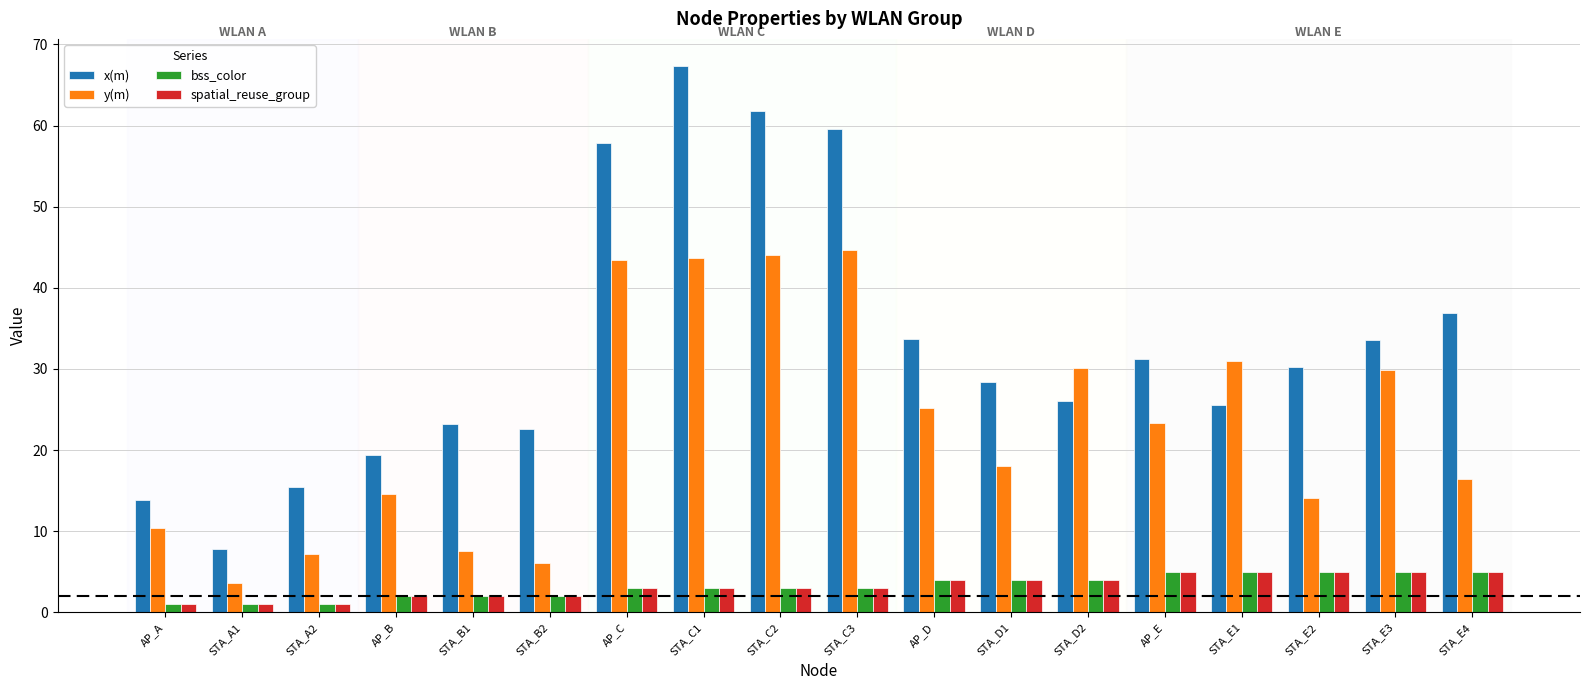

Which series has the largest total across all categories?

x(m)